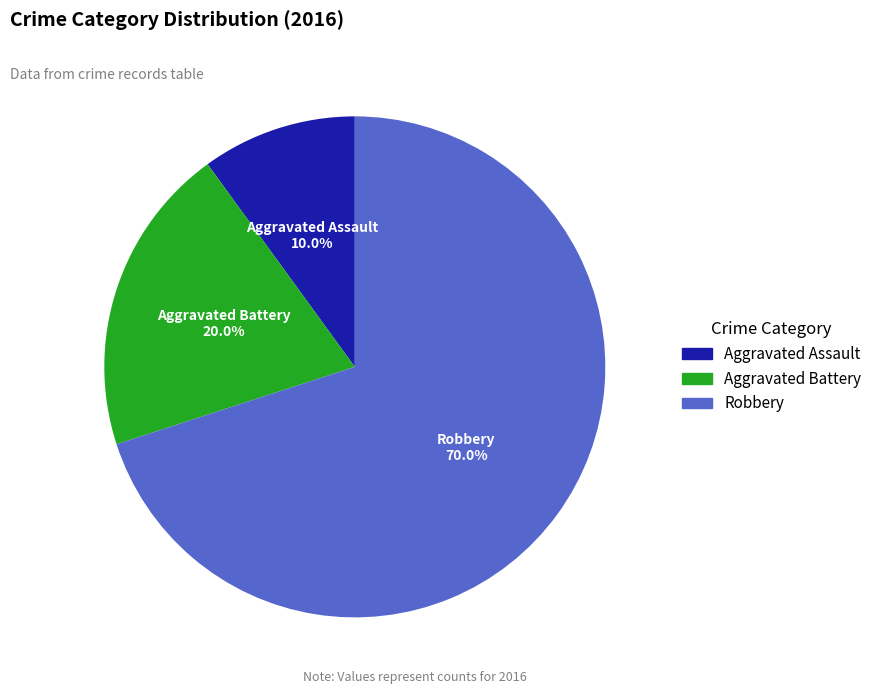

True or false: Robbery accounts for 70% of the total.

True